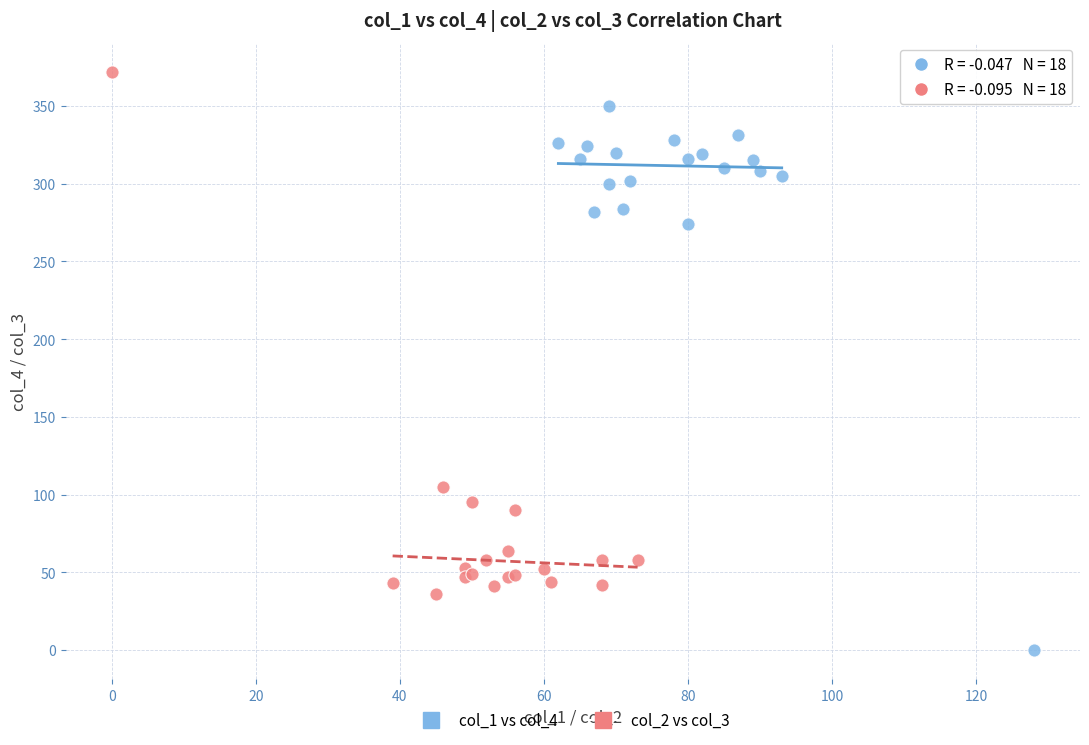

Which series reaches the maximum Y coordinate?

col_2 vs col_3